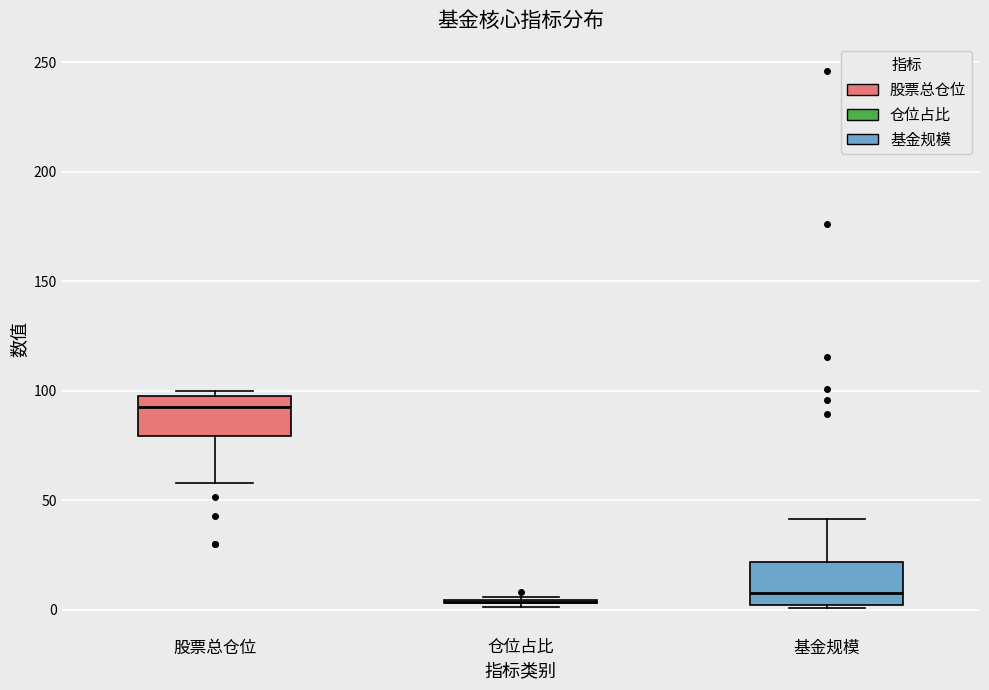

Where does the median line of the box for 股票总仓位 sit on the y-axis? The values are not printed on the chart, so give them approximately, as read against the axis.

90